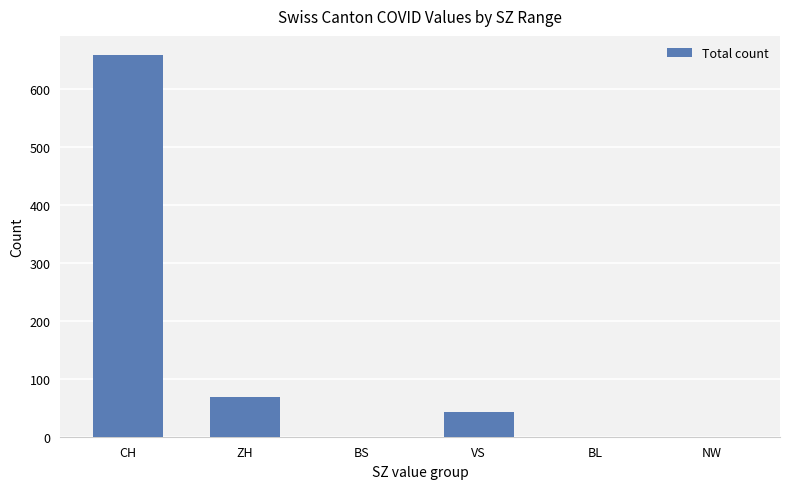

Count the number of categories in the chart.

6